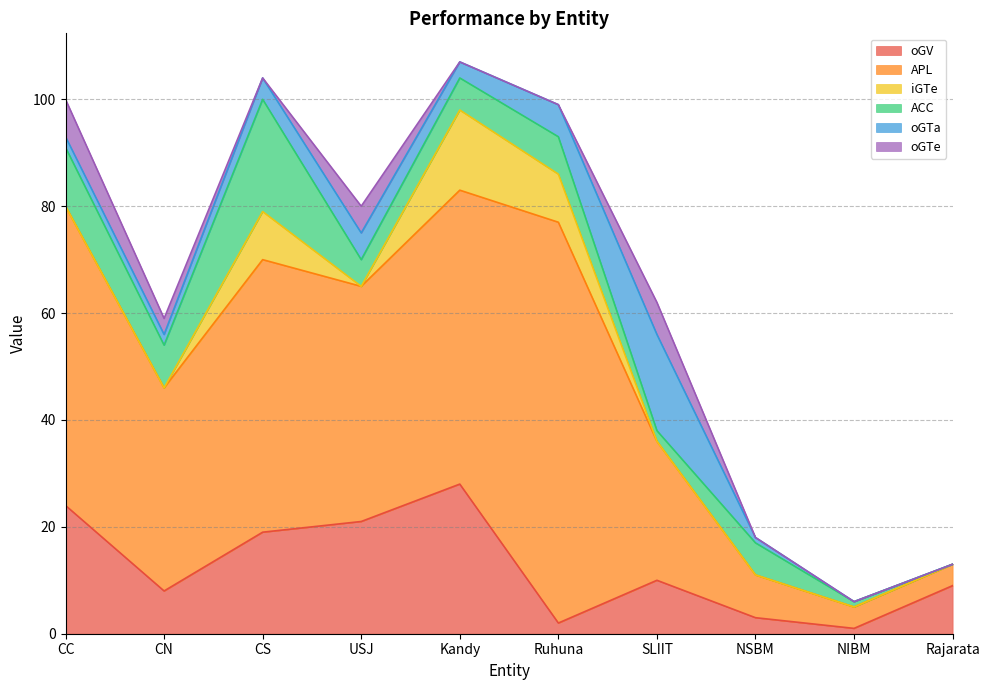

What is the difference between the oGV values at NSBM and Kandy?

25